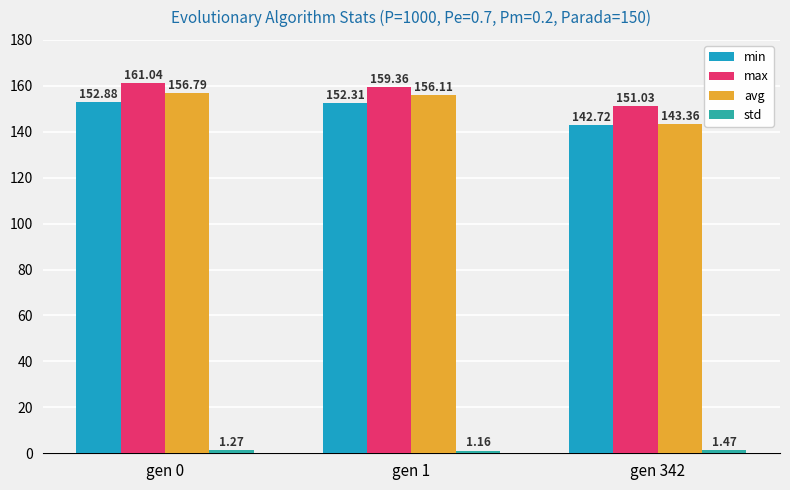

How many values in the avg series exceed 156?

2